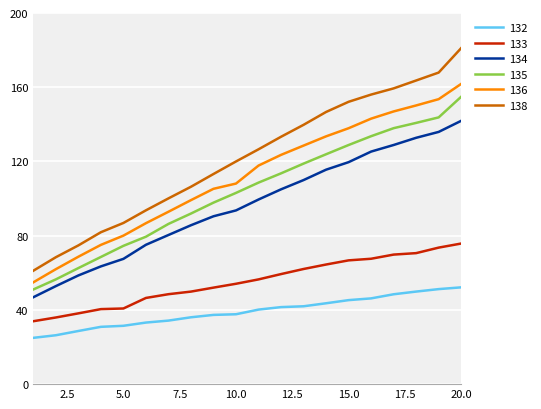

Rank the series by their maximum value, from highest to lowest.

138, 136, 135, 134, 133, 132